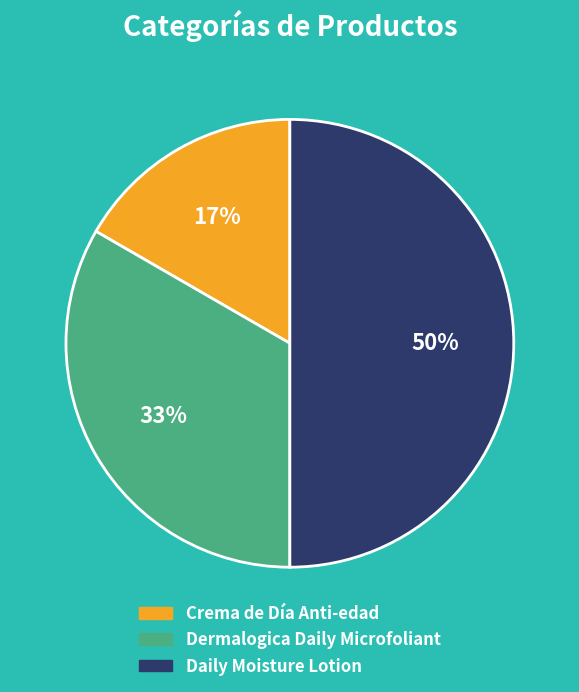

What is the smallest slice in the pie chart?

Crema de Día Anti-edad